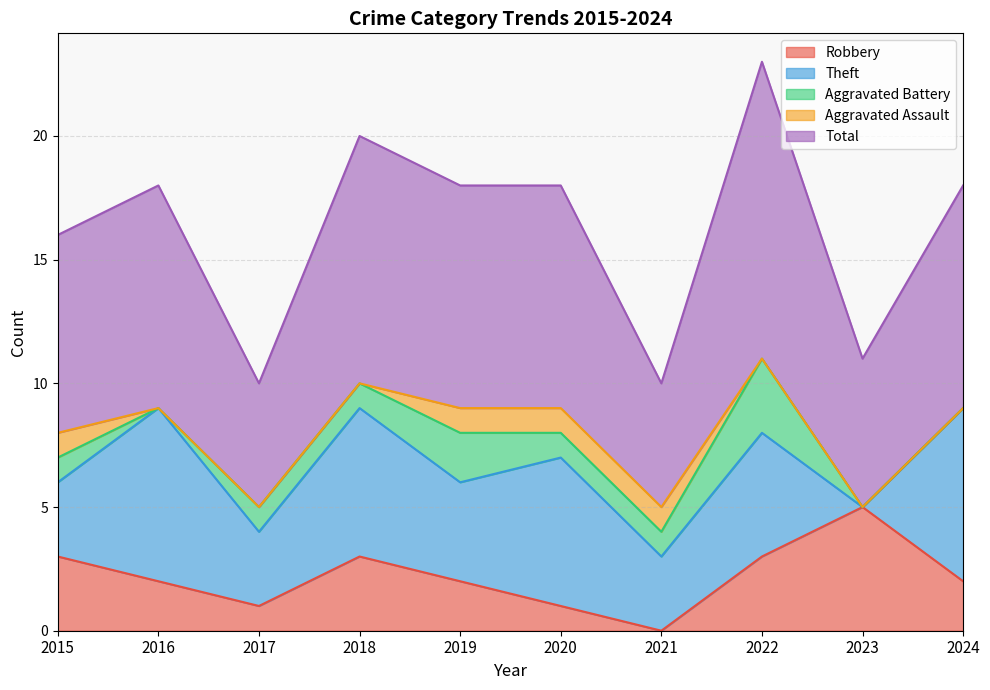

True or false: Aggravated Battery has a value of 0 at 2023.

True